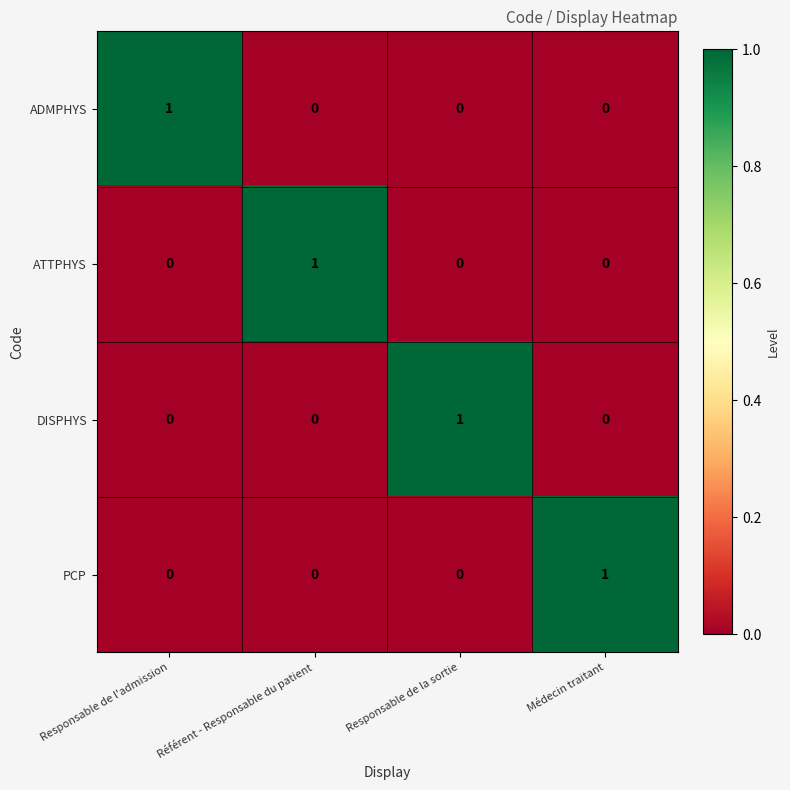

What is the difference between the highest and lowest values at Médecin traitant?

1